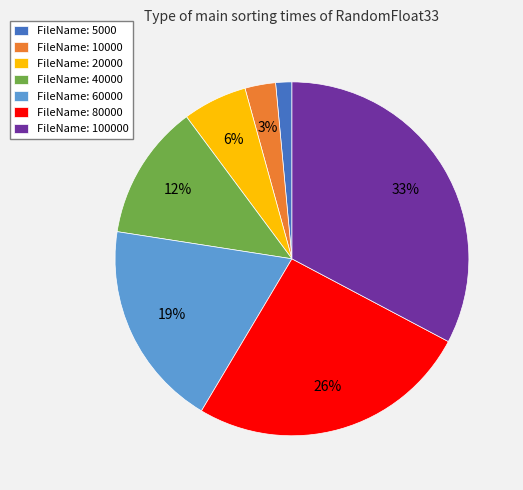

To the nearest percent, what is the average slice percentage?

14%